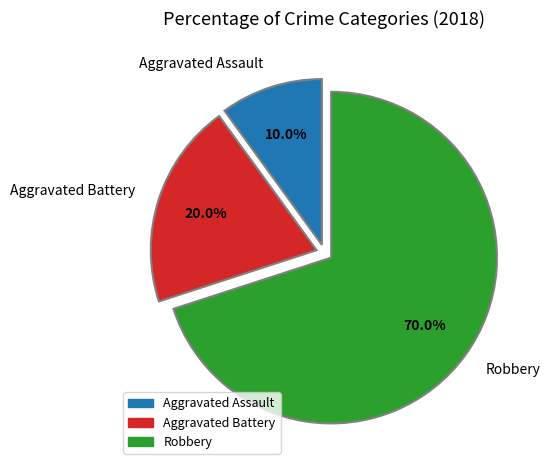

Which slice is the largest?

Robbery